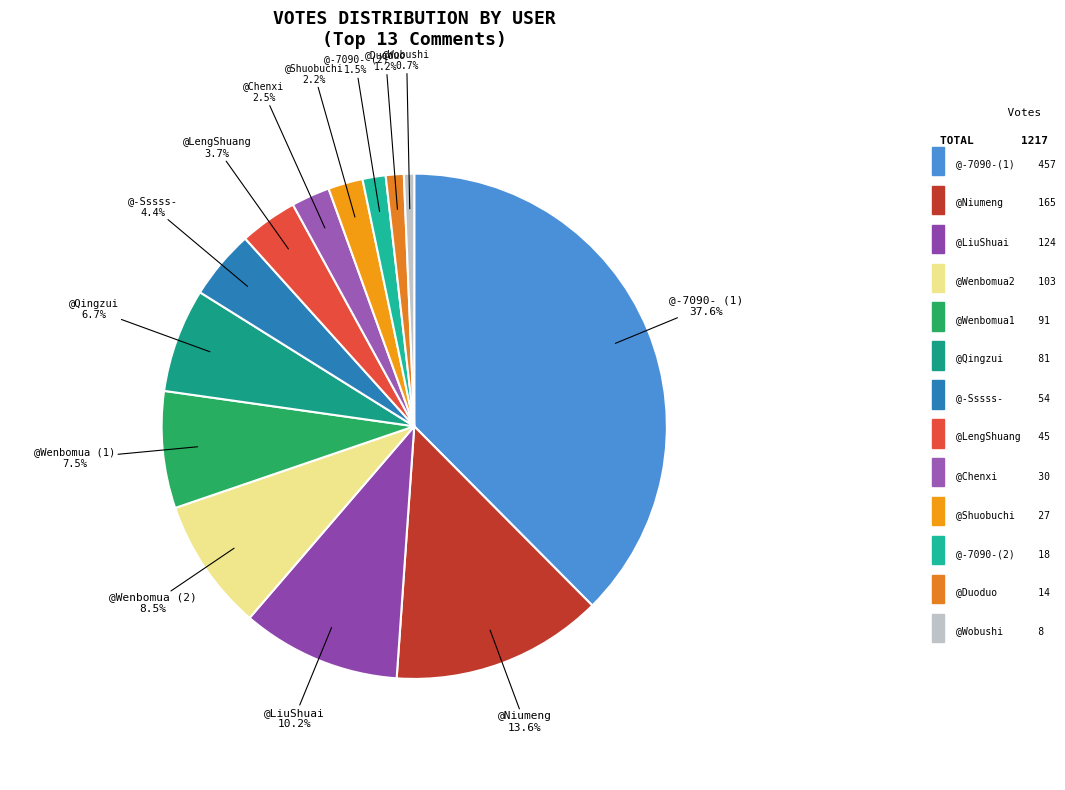

To the nearest percent, what is the average slice percentage?

8%